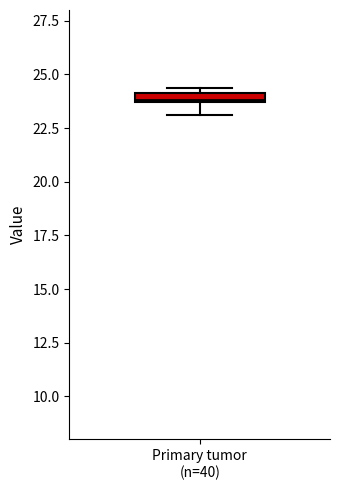

Where does the lower whisker of the box for Primary tumor (n=40) end on the y-axis? The values are not printed on the chart, so give them approximately, as read against the axis.

23.0